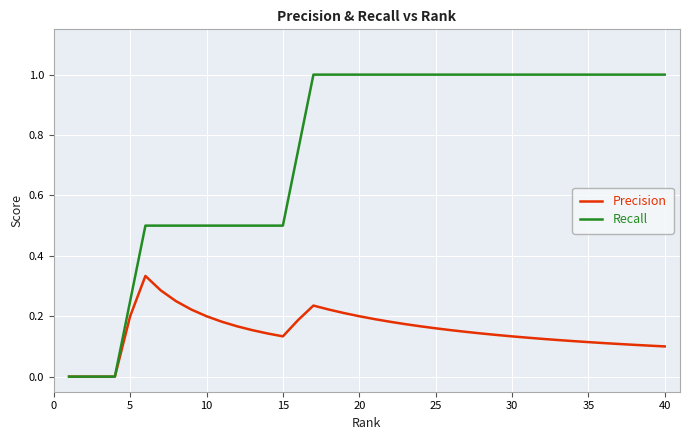

Which series has the largest range (max minus min)?

Recall